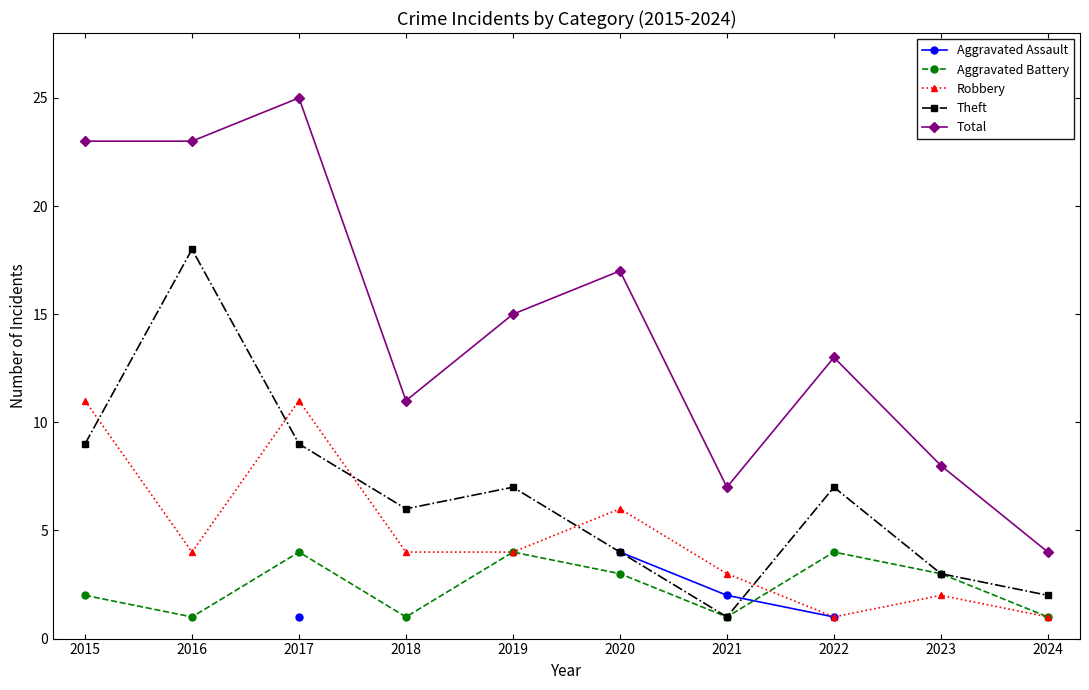

Rank the categories by Theft value from lowest to highest.

2021, 2024, 2023, 2020, 2018, 2019, 2022, 2015, 2017, 2016